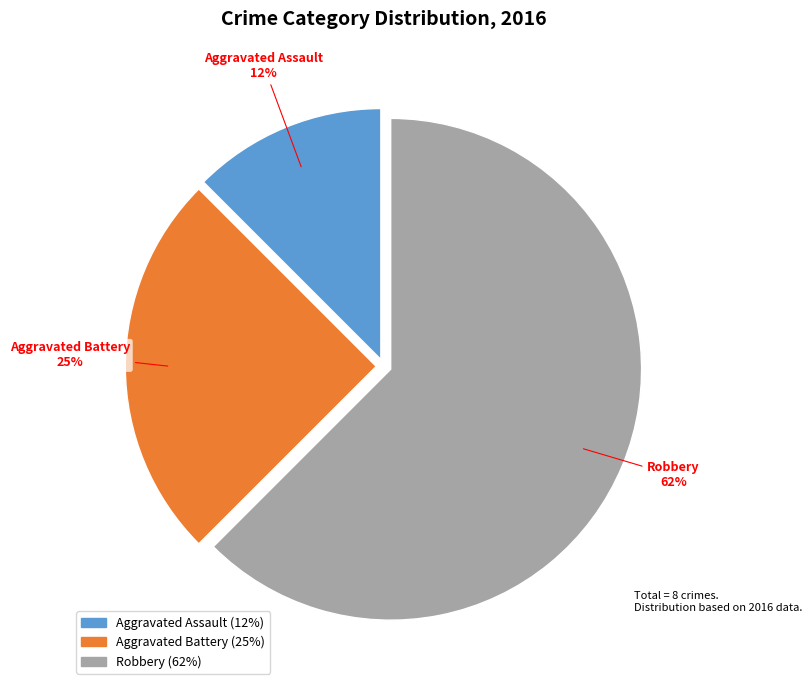

Between Aggravated Battery and Robbery, which is larger?

Robbery